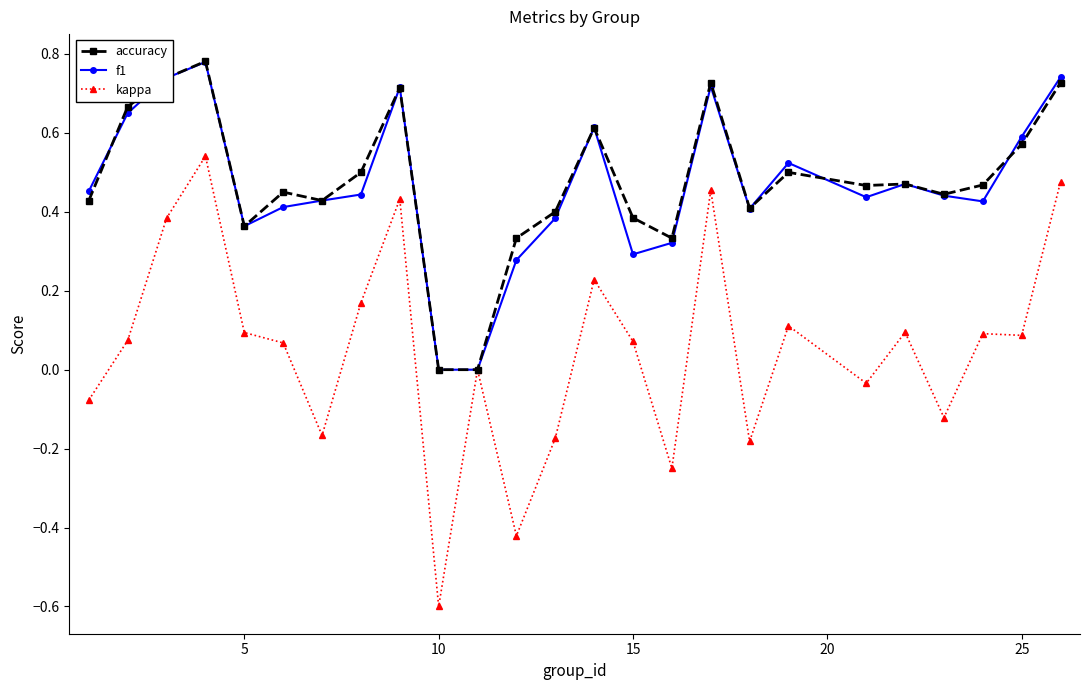

How many data points does each series have?

25